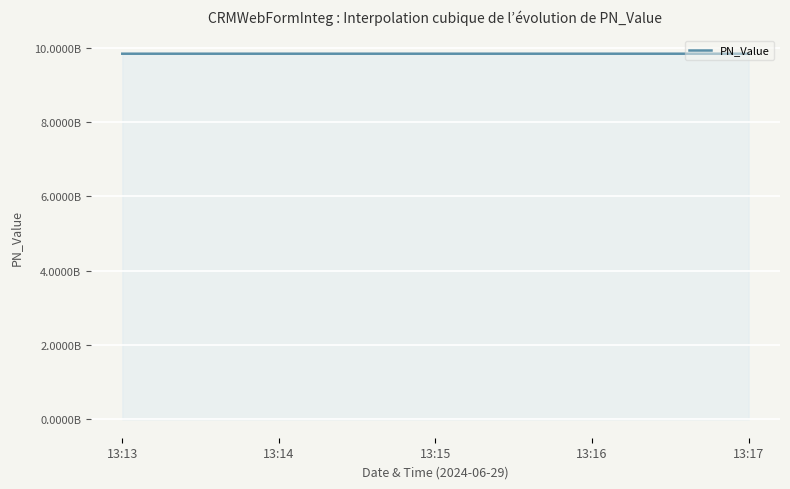

Does the chart have visible grid lines?

Yes